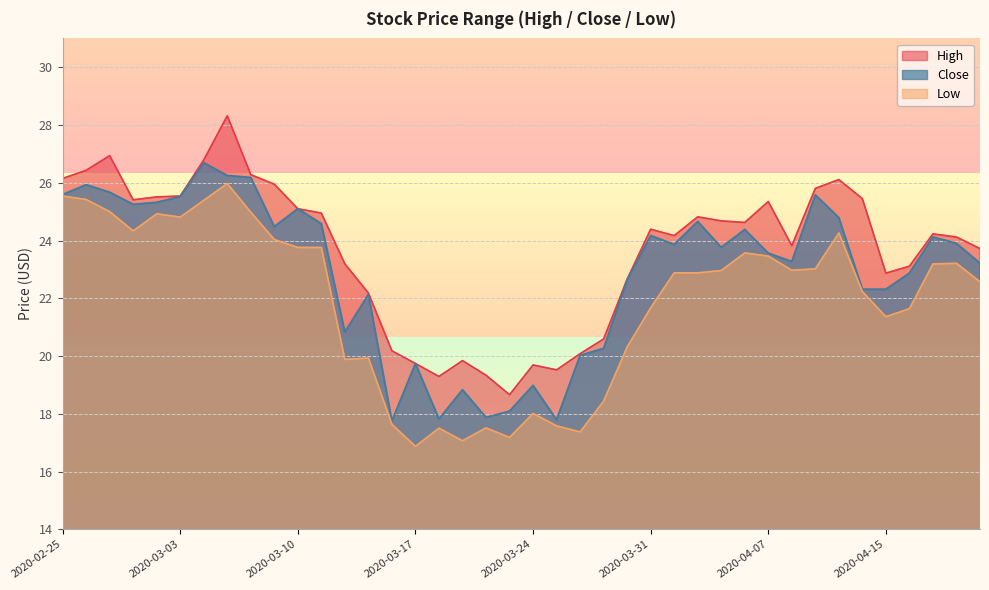

What is the total value across all series at 2020-04-16?

67.6